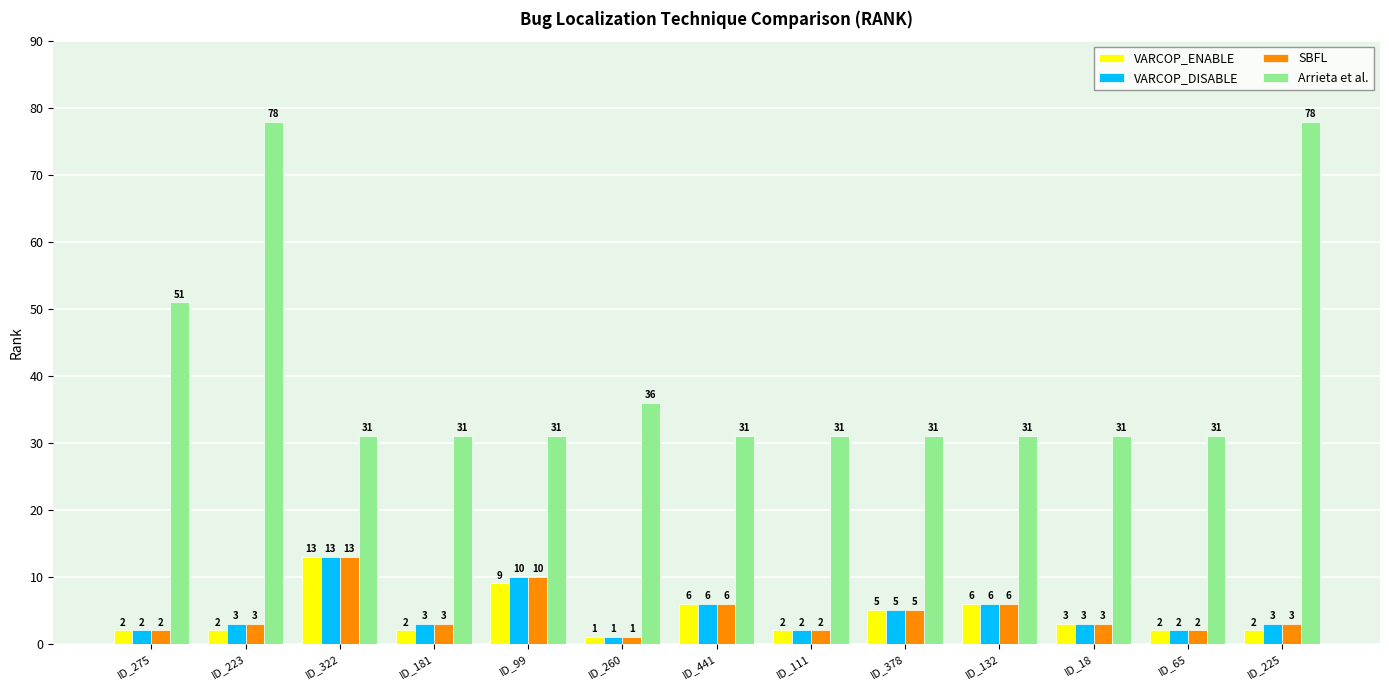

At which label is Arrieta et al. closest to 54?

ID_275